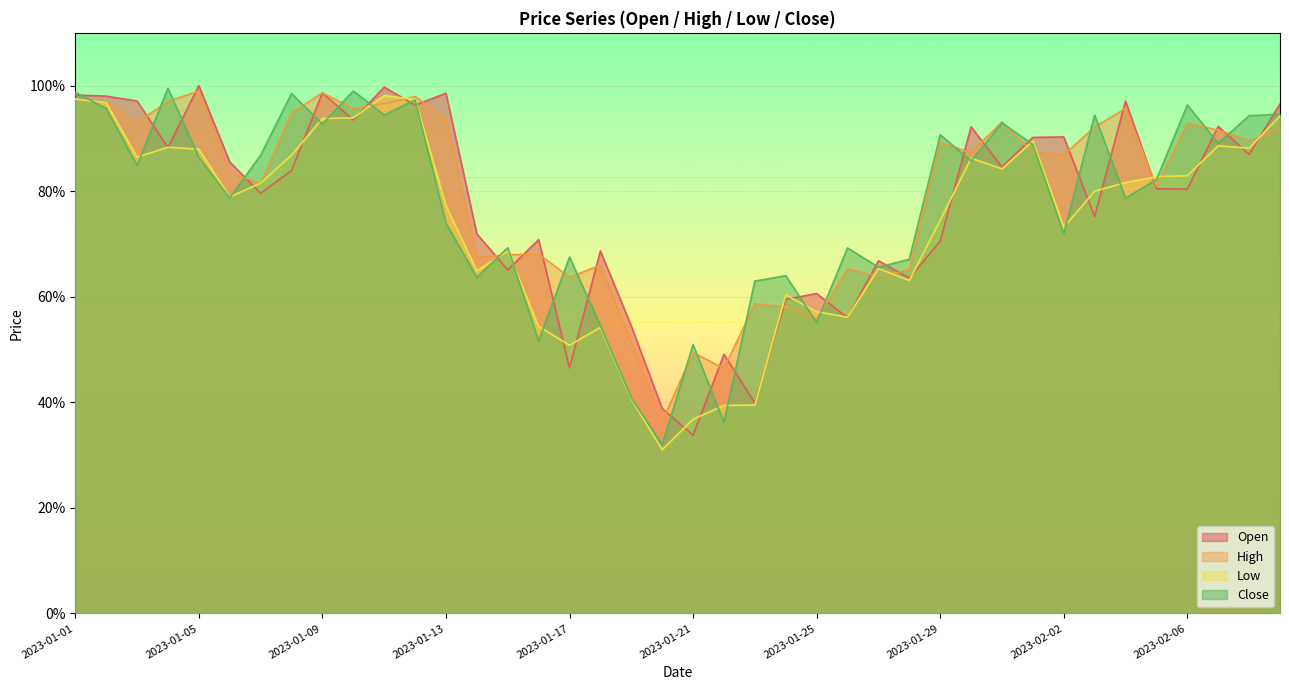

What is the value of the Low point at the 8th from the left?

0.9